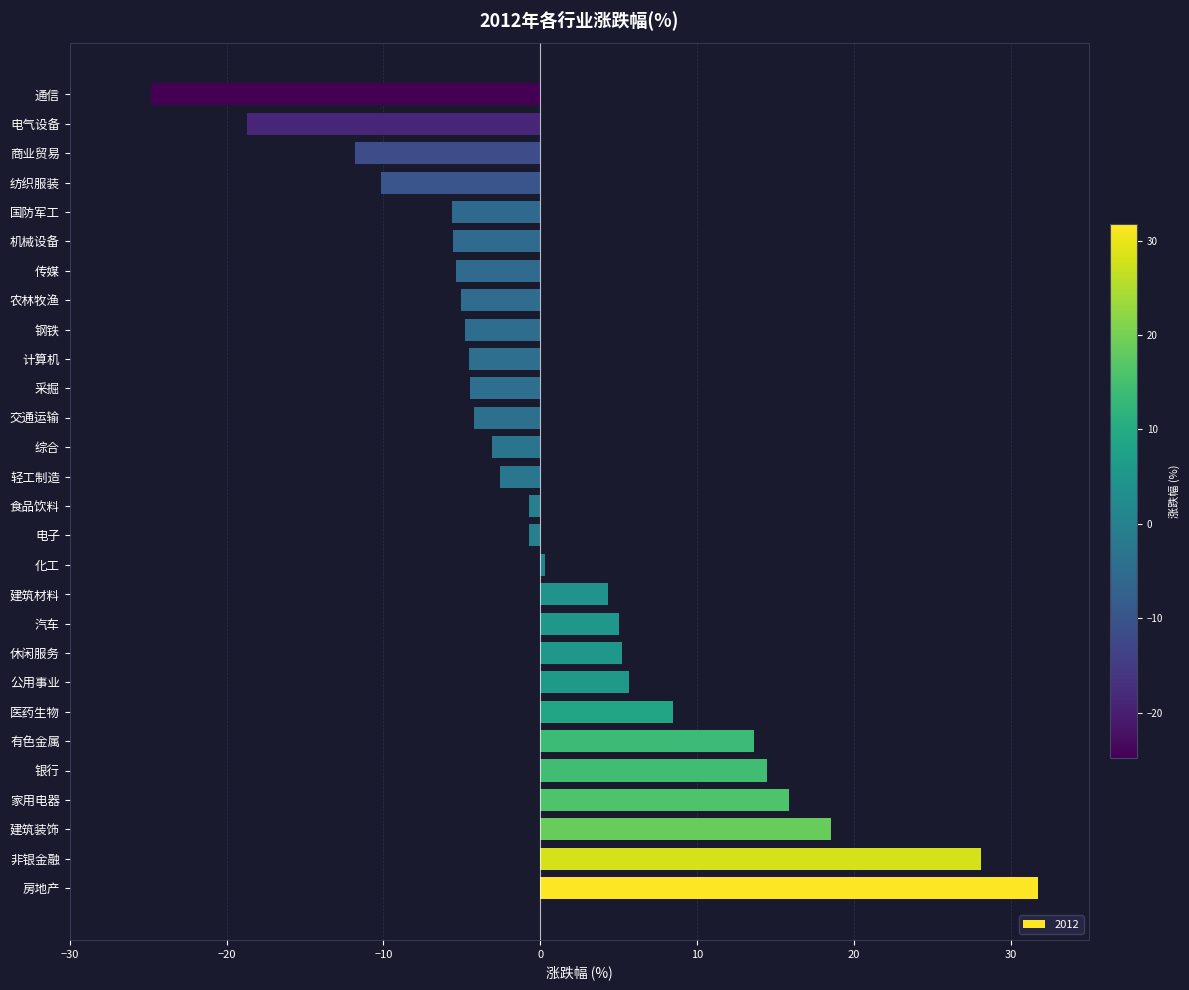

The value at 钢铁 is -8.1. True or false?

False